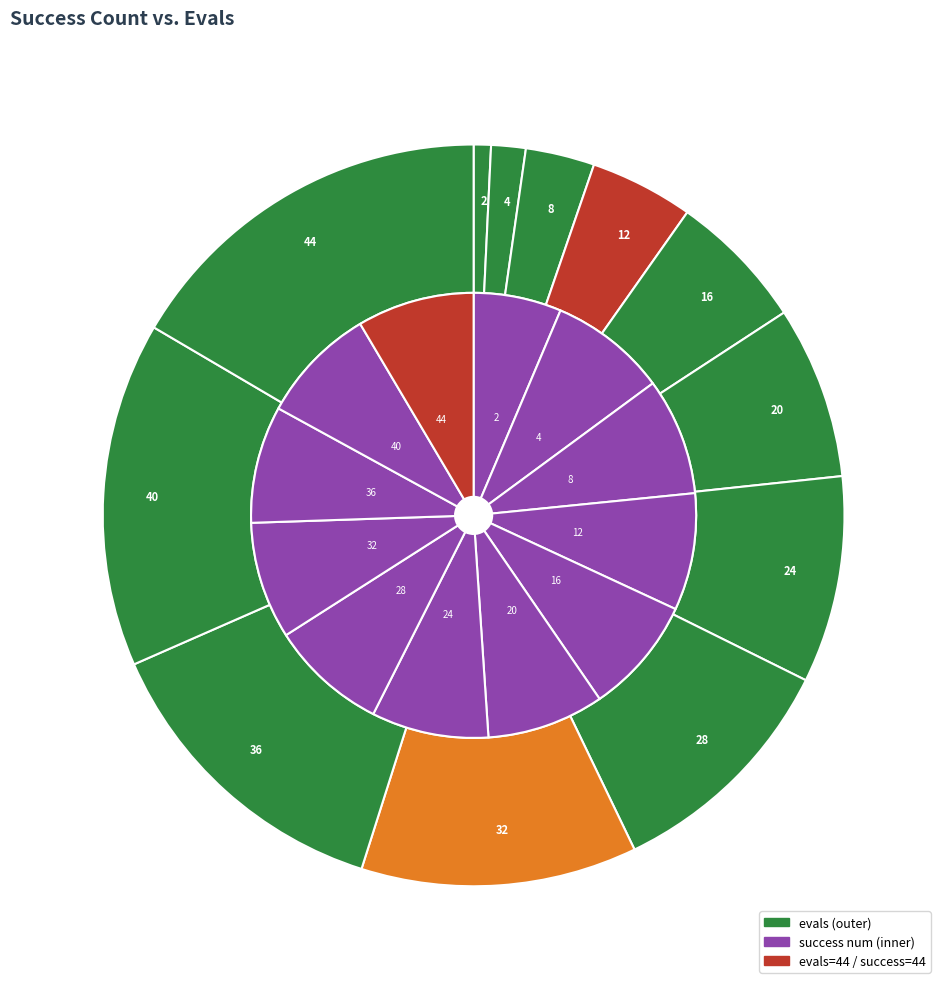

Is there a majority slice in this chart?

No